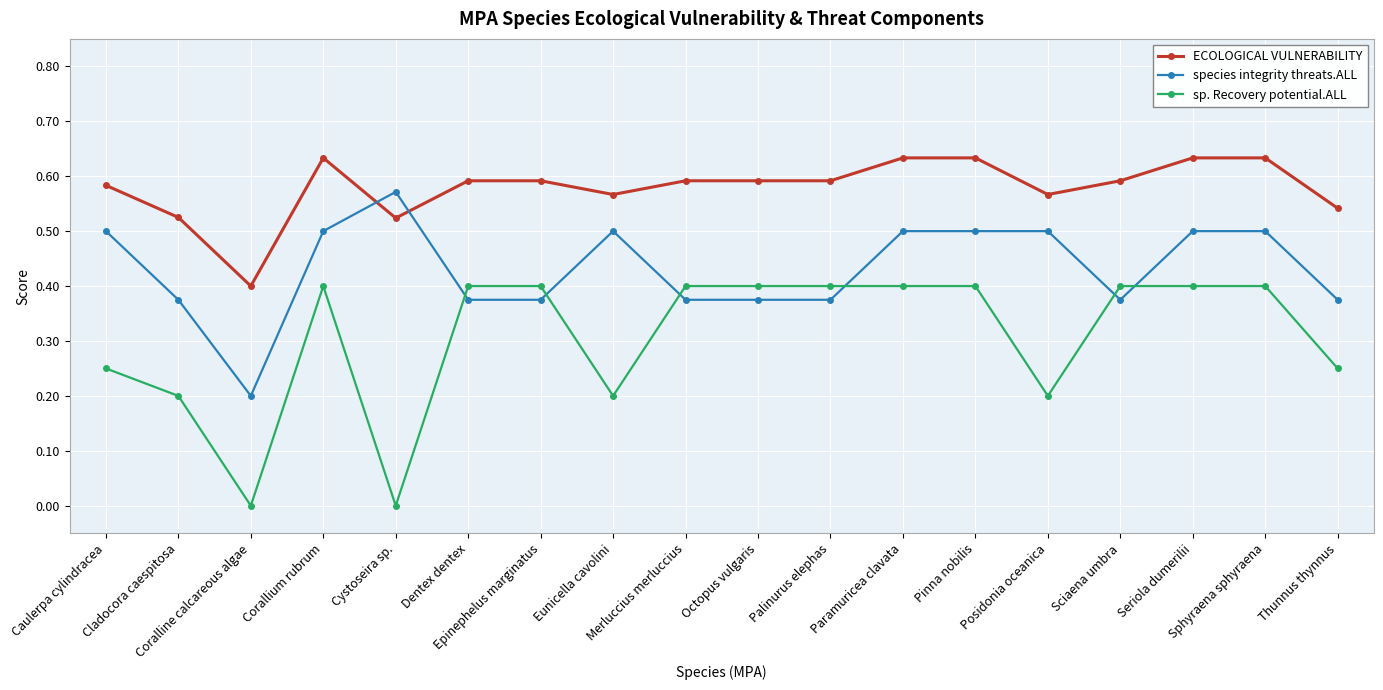

True or false: ECOLOGICAL VULNERABILITY has a value of 1.1 at Seriola dumerilii.

False